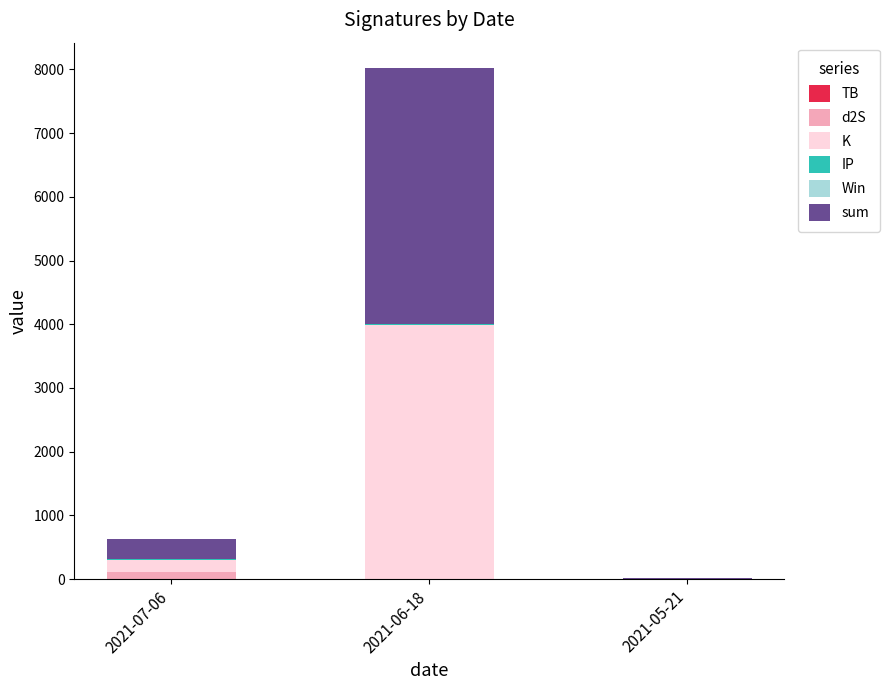

How many data points does each series have?

3